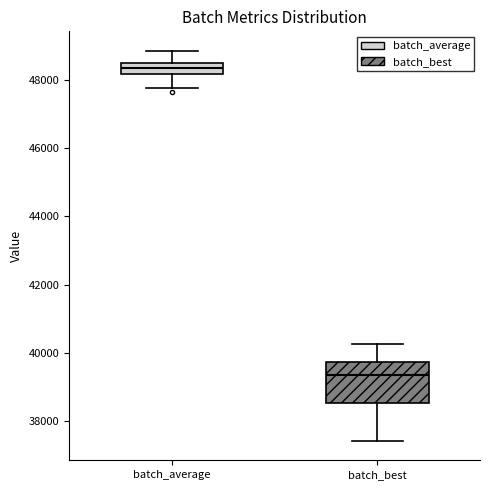

Reading left to right, transcribe this box plot: for each box, give where its median line is, the range the box spans, and where its two whiskers end, as read against the y-axis. The values are not printed on the chart, so give them approximately, as read against the axis.

batch_average: median 48400, box 48200 to 48600, whiskers 47800 to 48800
batch_best: median 39400, box 38600 to 39800, whiskers 37400 to 40200